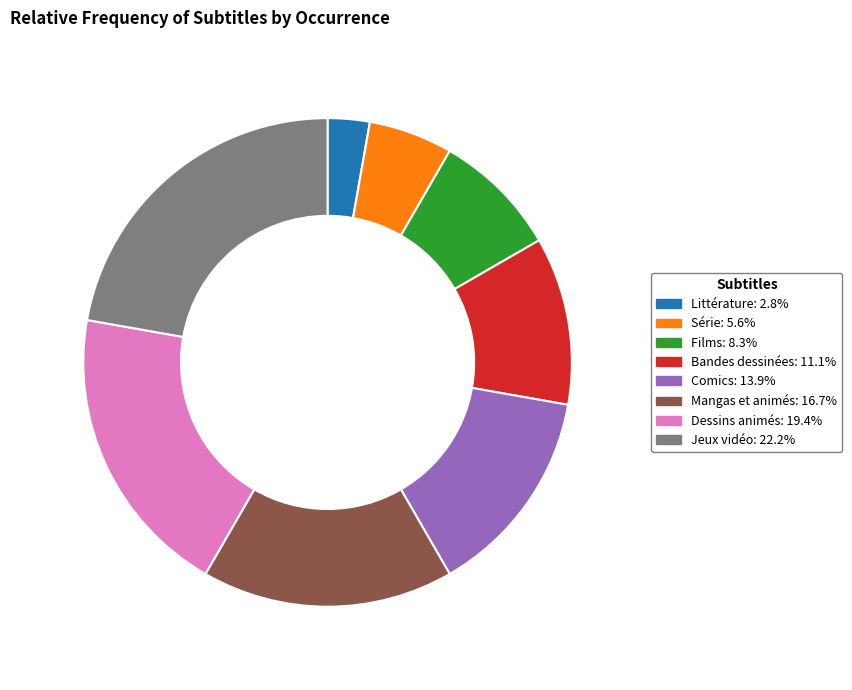

Rank the categories by value from lowest to highest.

Littérature, Série, Films, Bandes dessinées, Comics, Mangas et animés, Dessins animés, Jeux vidéo